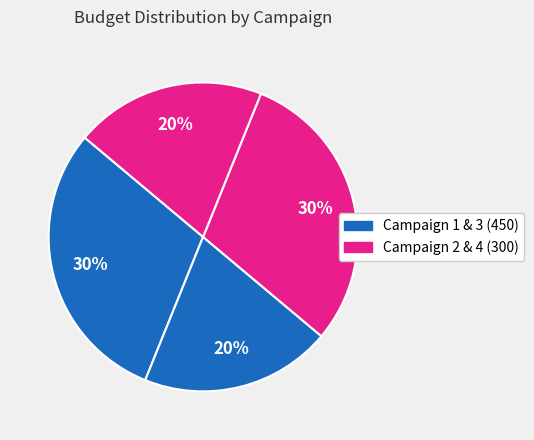

How many segments does this pie chart have?

4